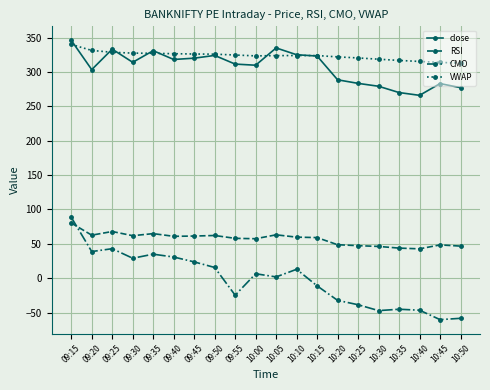

Between 09:15 and 10:20, which series saw the biggest shift?

CMO